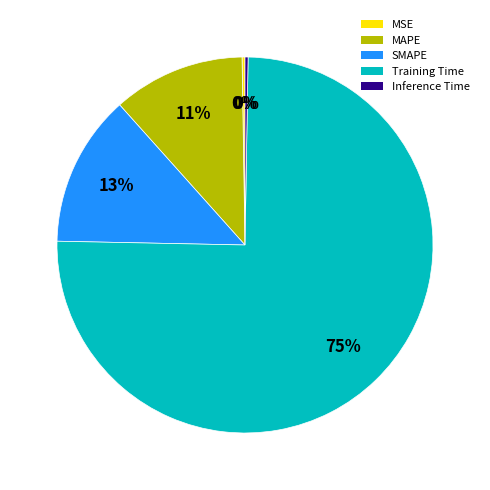

Does Training Time account for over 50% of the chart?

Yes